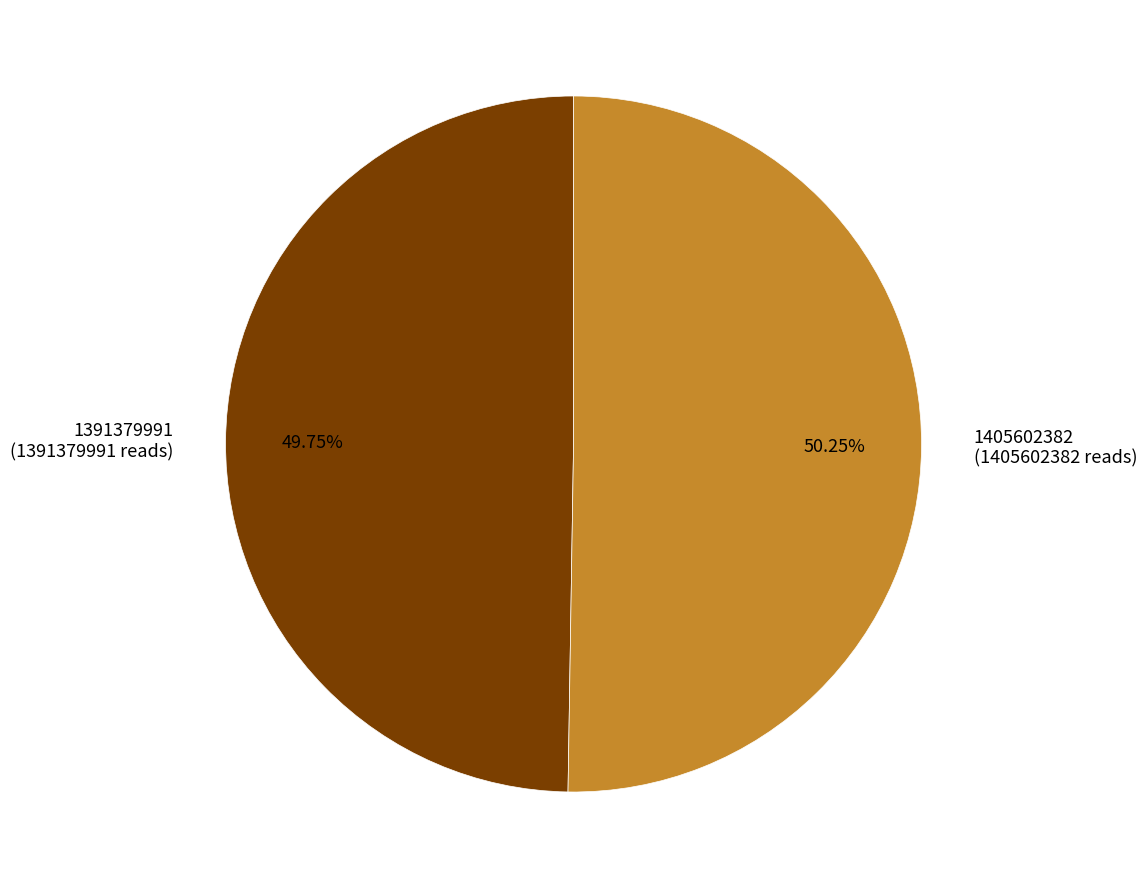

Which has a higher value, 1391379991 (1391379991 reads) or 1405602382 (1405602382 reads)?

1405602382 (1405602382 reads)